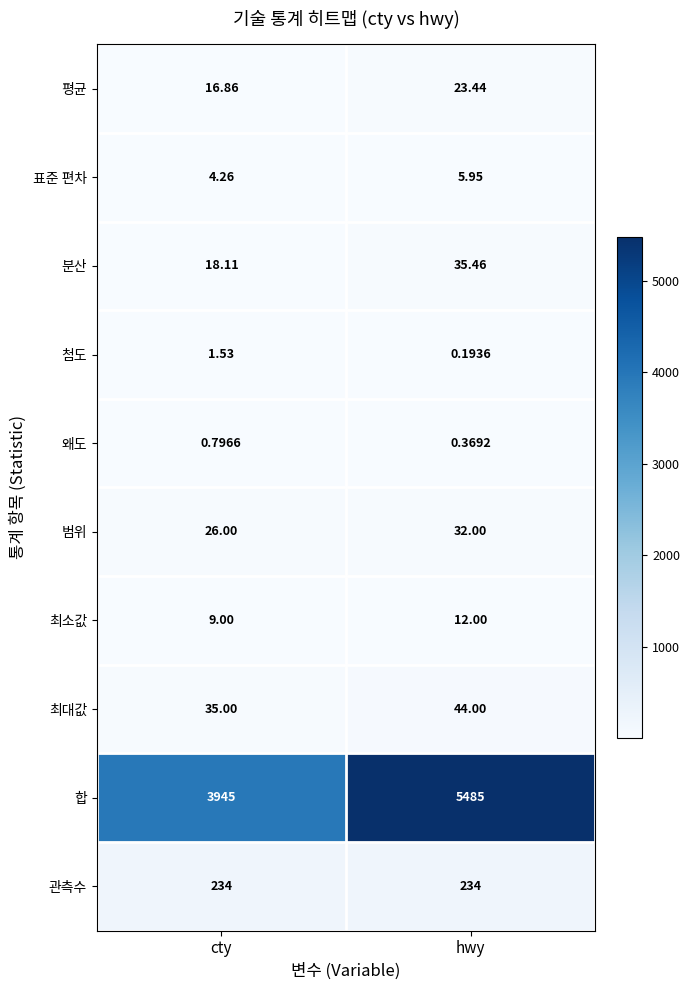

At which category is the sum across all series the highest?

hwy